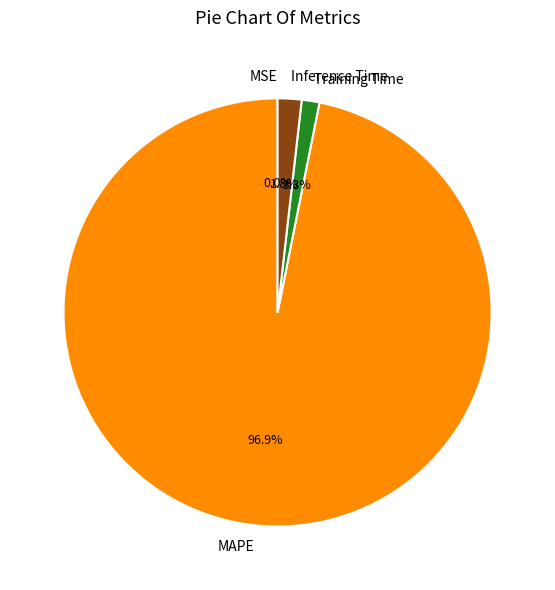

How much of the chart is everything except MAPE?

3.1%